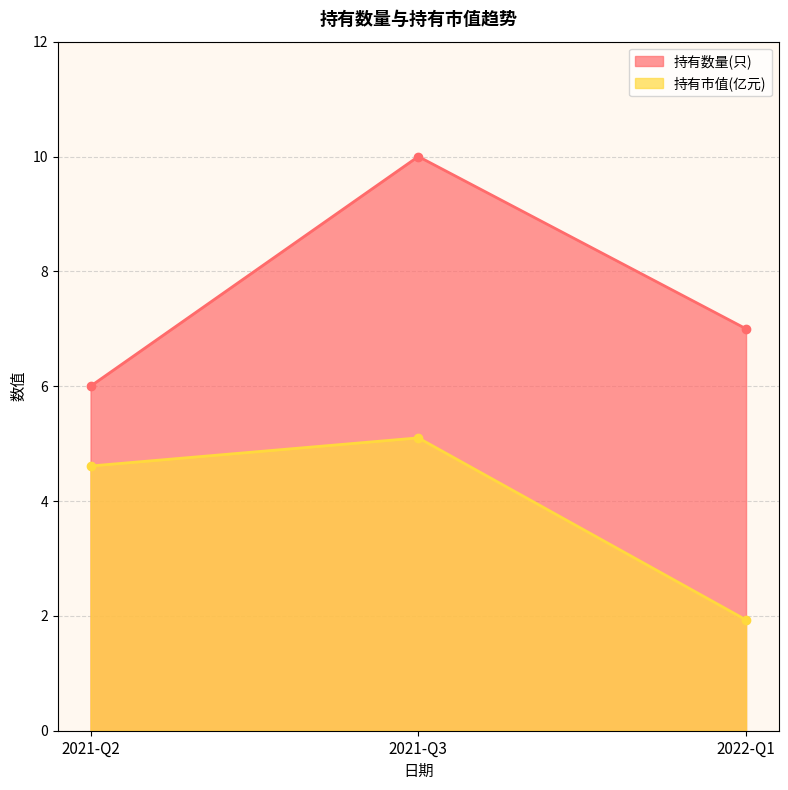

What value does the 持有市值(亿元) series have at 2021-Q2?

4.6